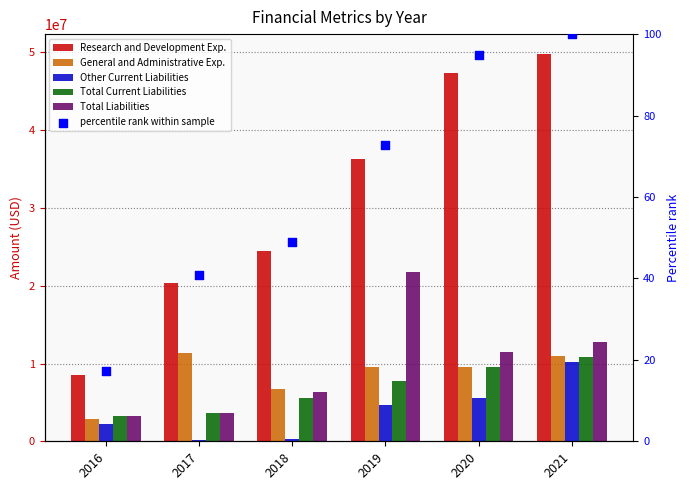

Which series contains the highest Y value?

Research and Development Exp.